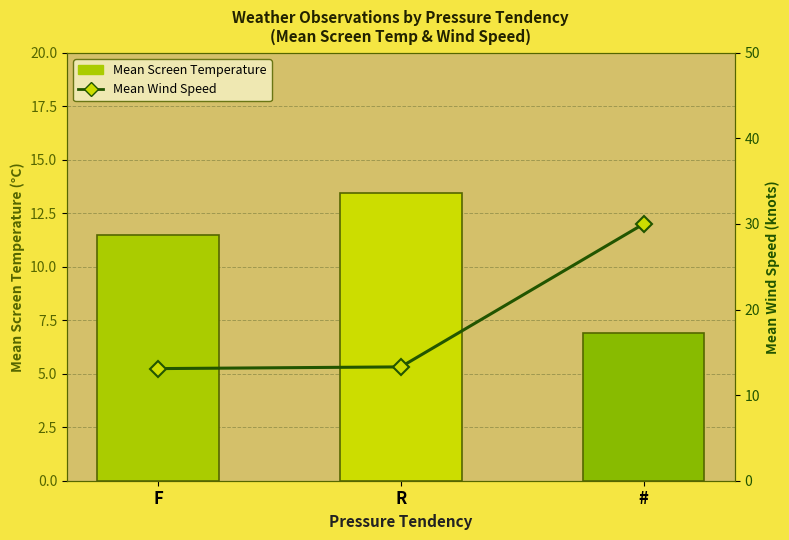

Reading right to left, transcribe all the data shown in this chart.

Mean Screen Temperature: 6.9	13.4	11.5
Mean Wind Speed: 30.0	13.3	13.1